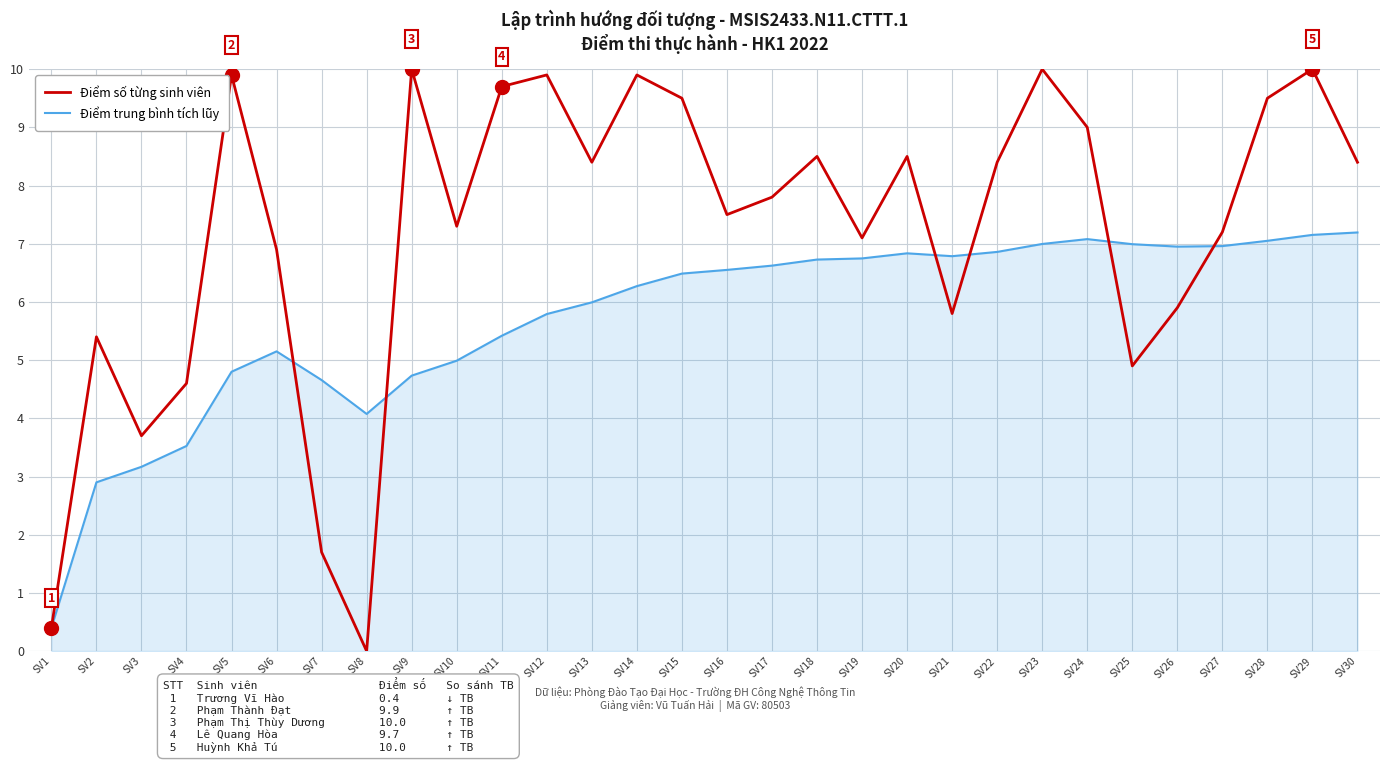

What is the maximum value shown in the chart?

10.0